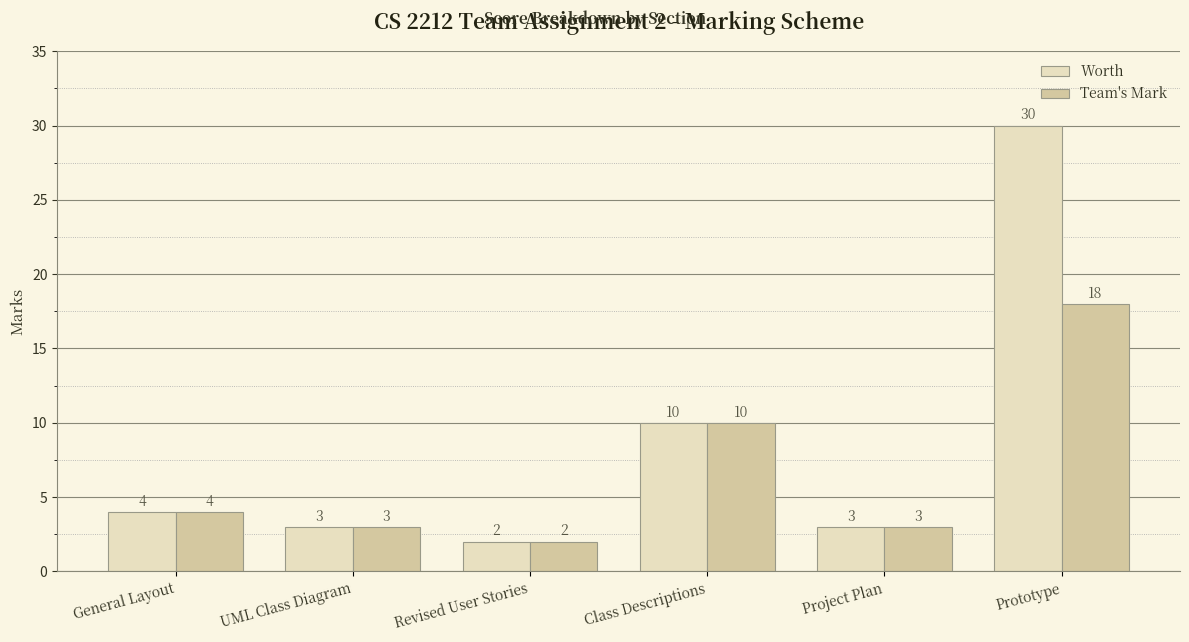

What is the maximum value shown in the chart?

30